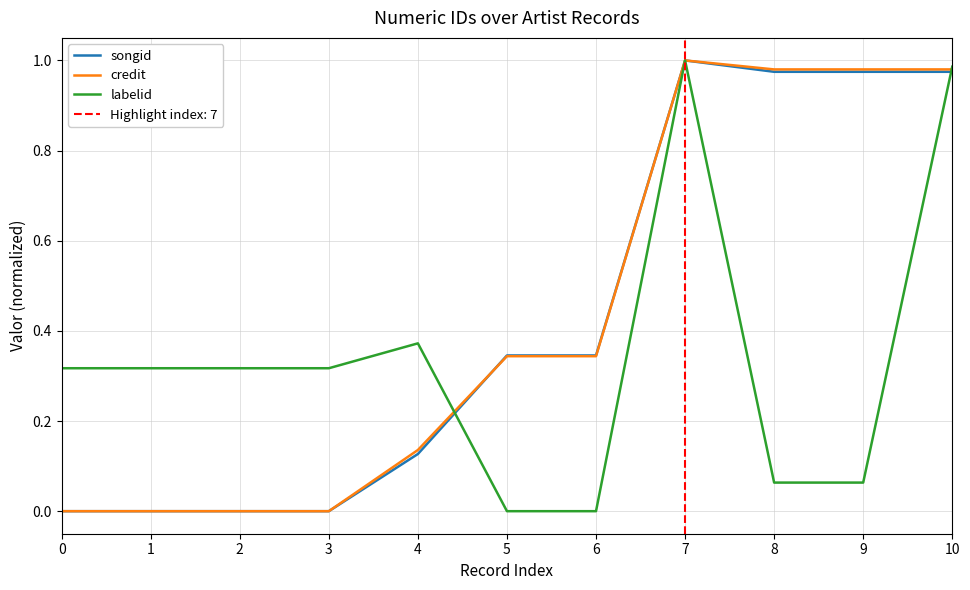

Count the number of data series in this chart.

3